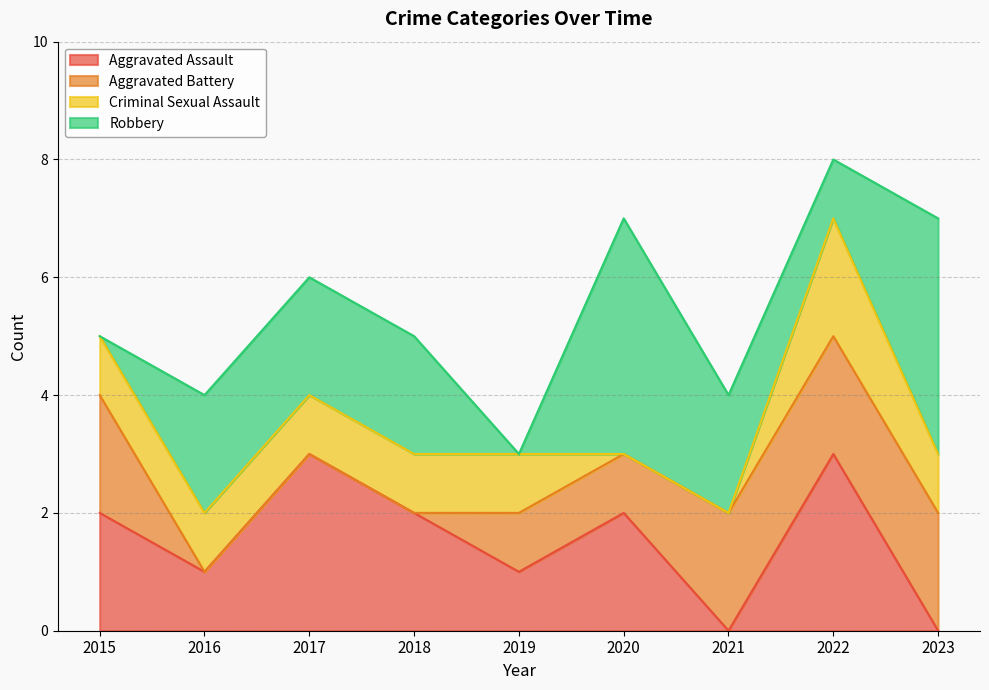

What are all the series names shown in the legend?

Aggravated Assault, Aggravated Battery, Criminal Sexual Assault, Robbery